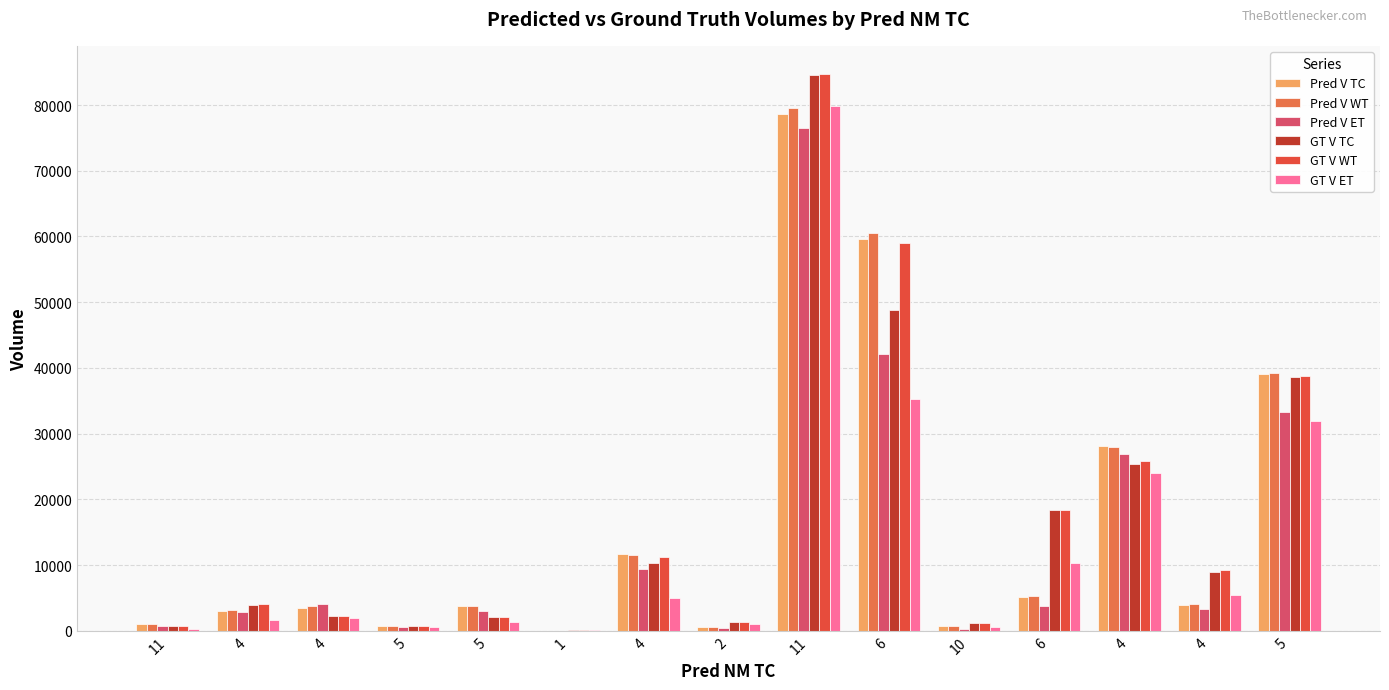

Reading left to right, transcribe all the data shown in this chart.

Pred V TC: 1012	3026	3444	730	3781	16	11625	630	78666	59593	648	5181	28059	3929	39073
Pred V WT: 1026	3104	3802	770	3730	12	11487	633	79522	60535	659	5342	28026	4081	39283
Pred V ET: 662	2832	4073	620	2959	0	9449	475	76437	42104	261	3736	26885	3293	33299
GT V TC: 722	3847	2245	694	2091	174	10368	1356	84578	48786	1233	18317	25446	8938	38644
GT V WT: 722	4138	2245	694	2091	174	11271	1356	84769	59074	1233	18317	25831	9179	38745
GT V ET: 305	1692	1944	515	1299	111	4971	1064	79792	35291	561	10274	23928	5466	31980